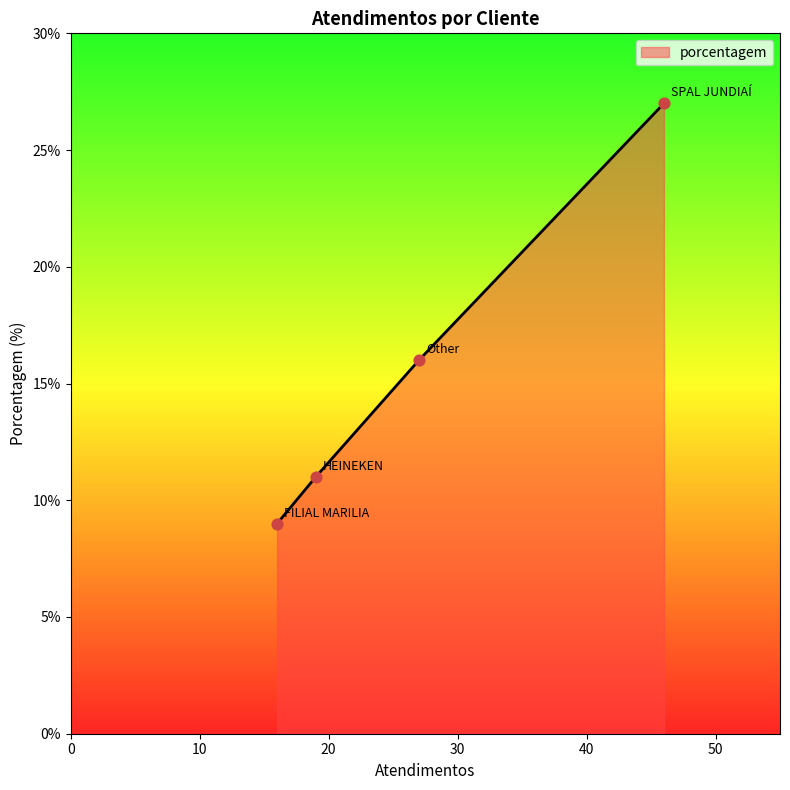

What is the maximum value shown in the chart?

27